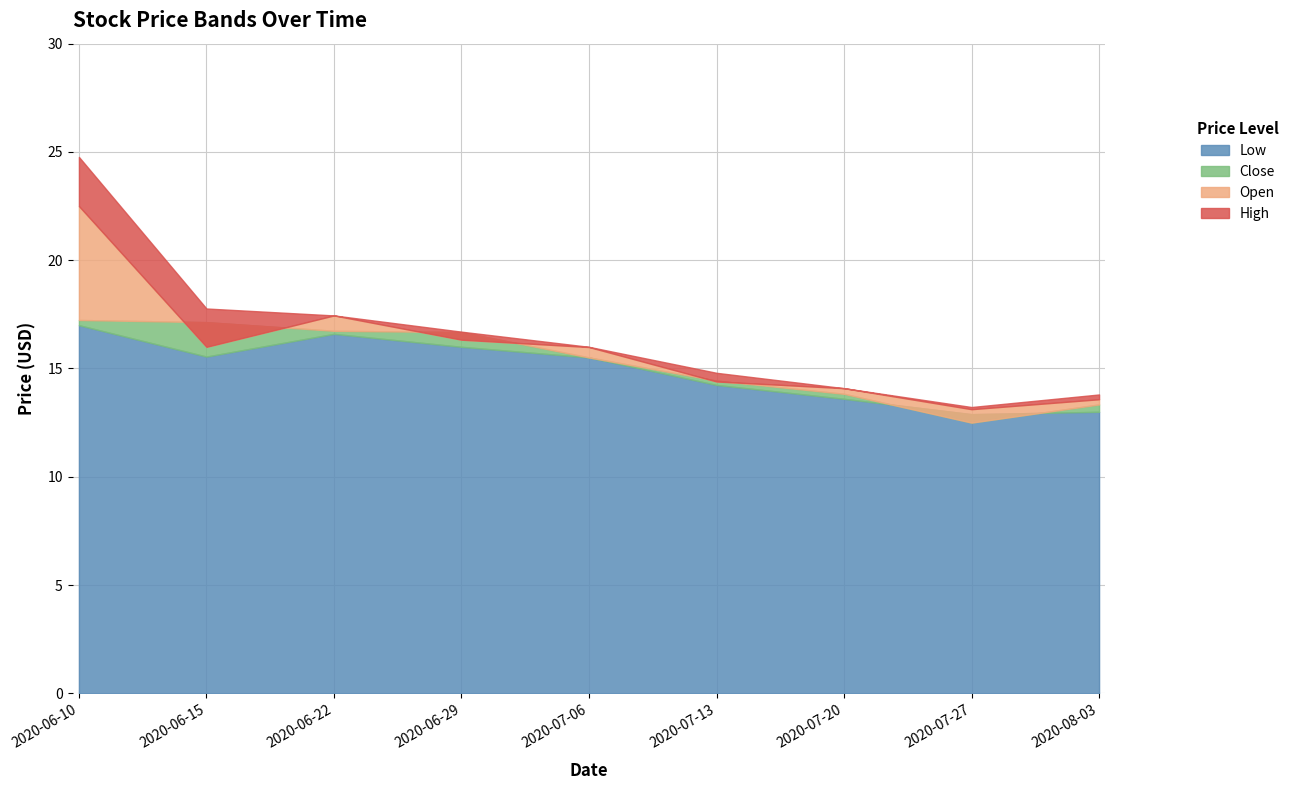

What position from the right is 2020-07-20?

3